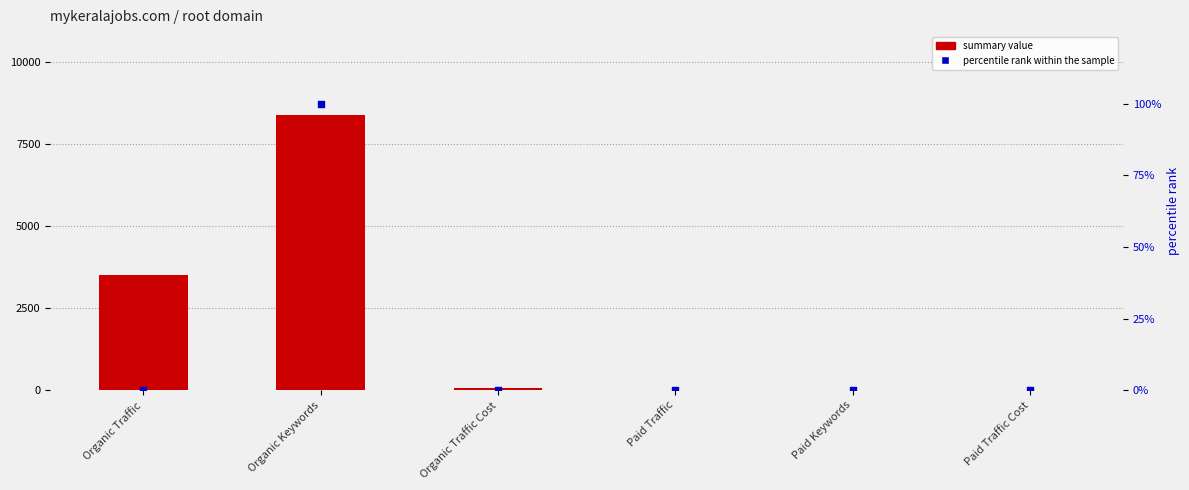

What are all the series names shown in the legend?

summary value, percentile rank within the sample